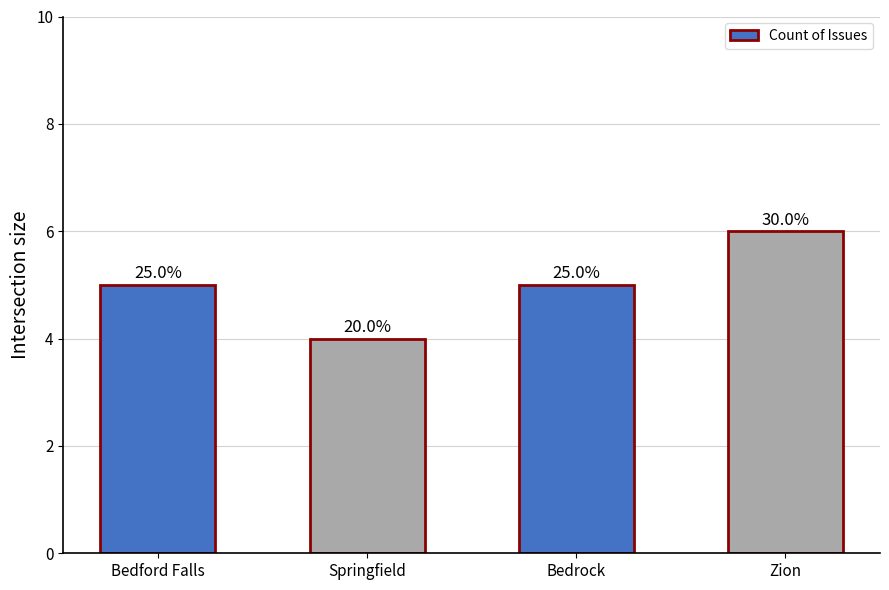

How many bars are there in total?

4